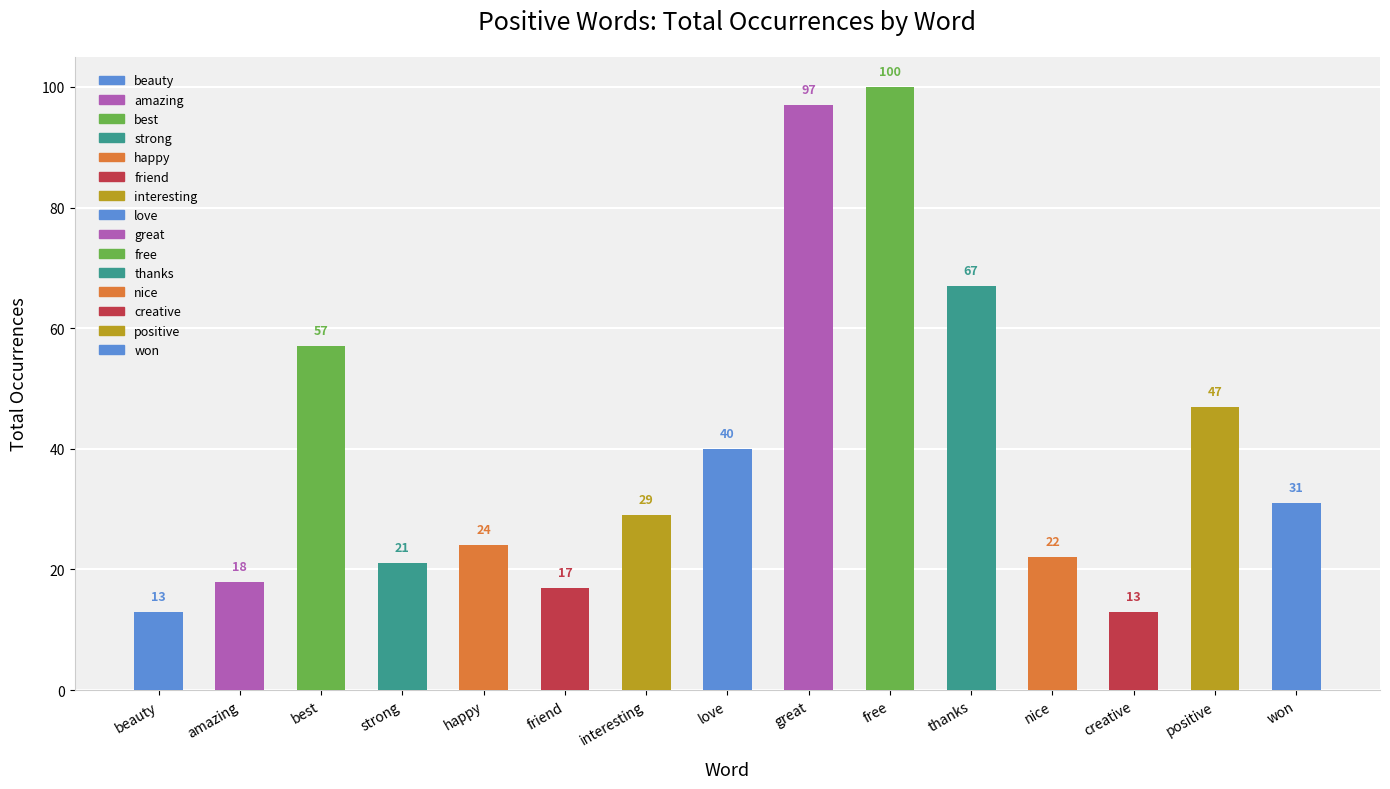

Which has a higher value, love or creative?

love